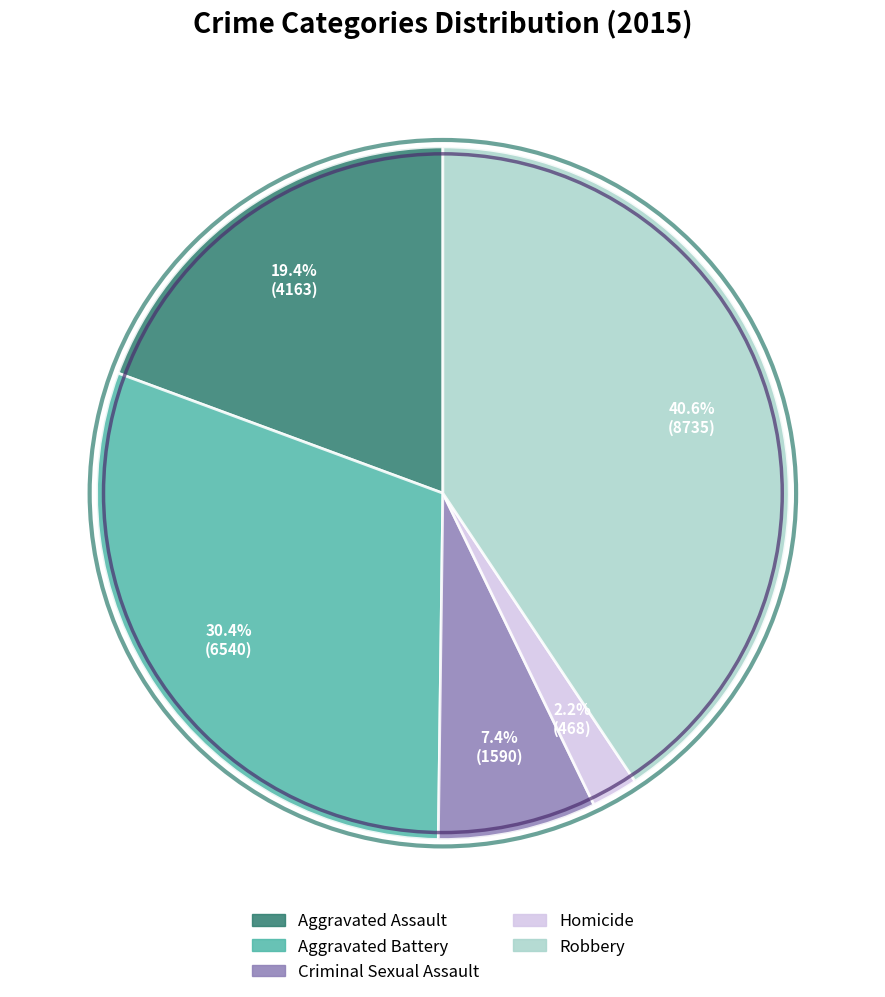

Is it true that Robbery is 49% of the pie?

False